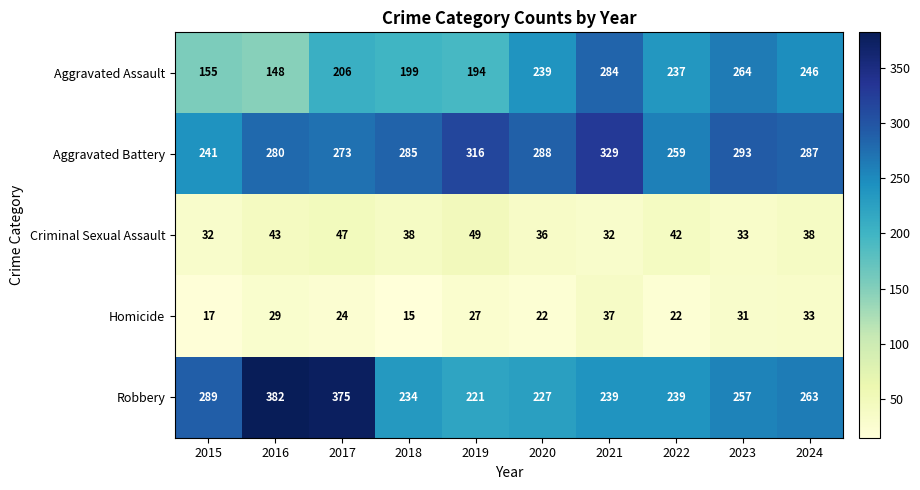

What is the average value of the Aggravated Battery series?

285